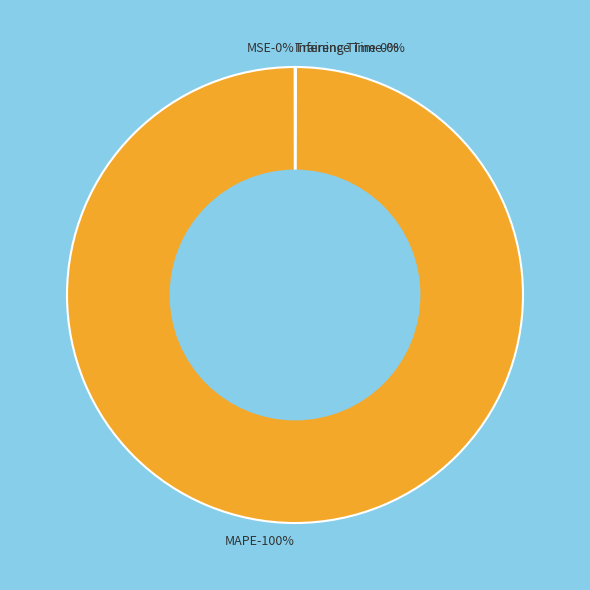

True or false: Training Time accounts for 0% of the total.

True